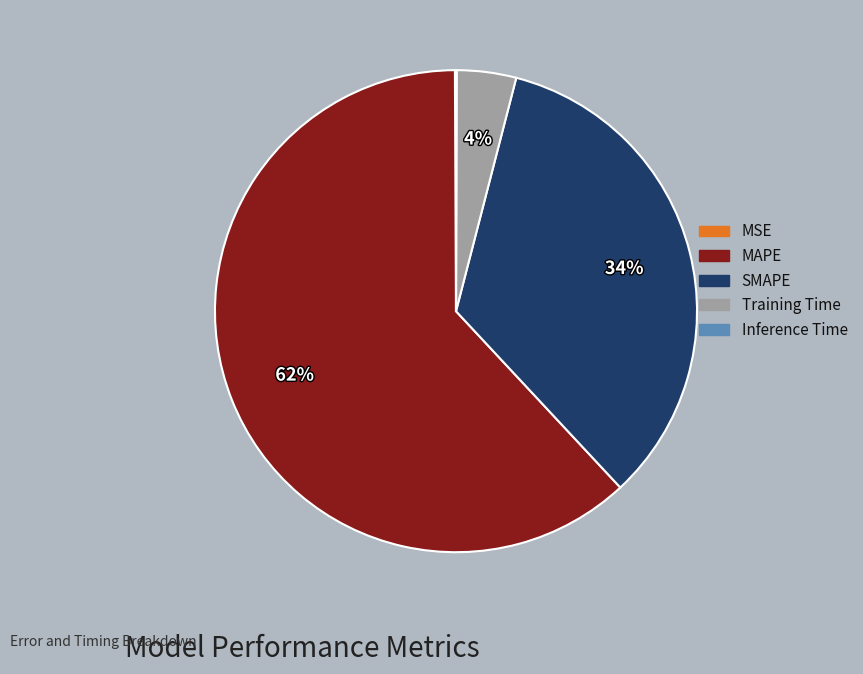

What is the largest slice in the pie chart?

MAPE